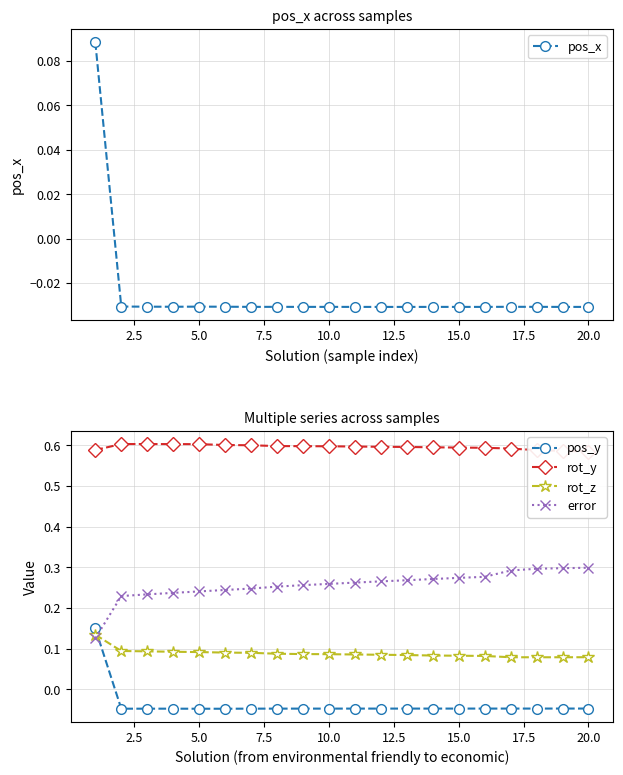

Count the error values in the range 0 to 1.

20